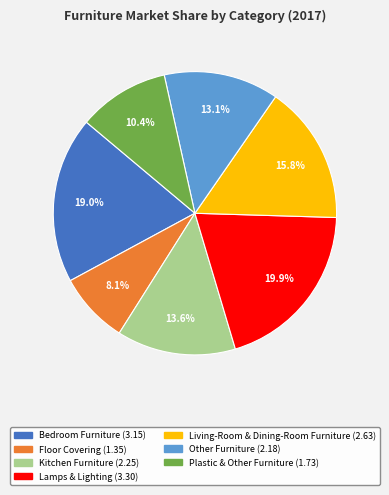

Combined, do Other Furniture and Lamps & Lighting account for over 50%?

No